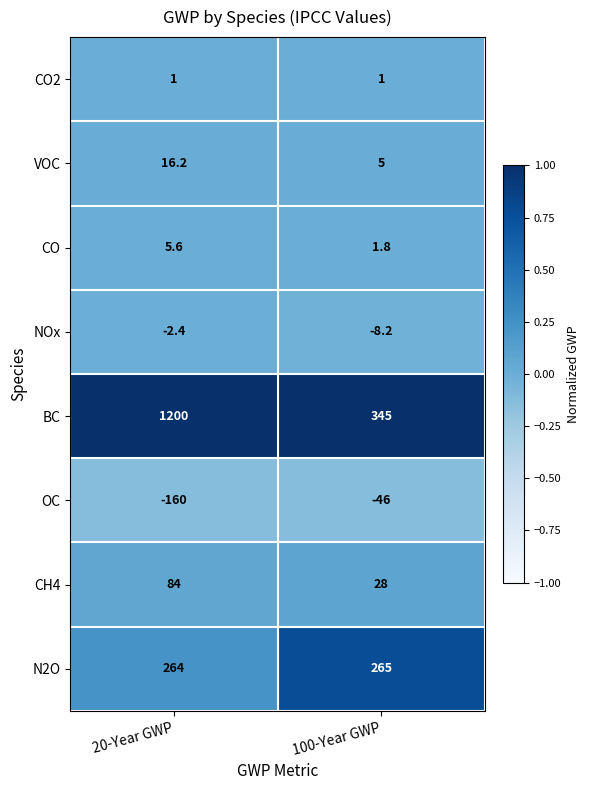

What is the average value of the CO series?

3.7